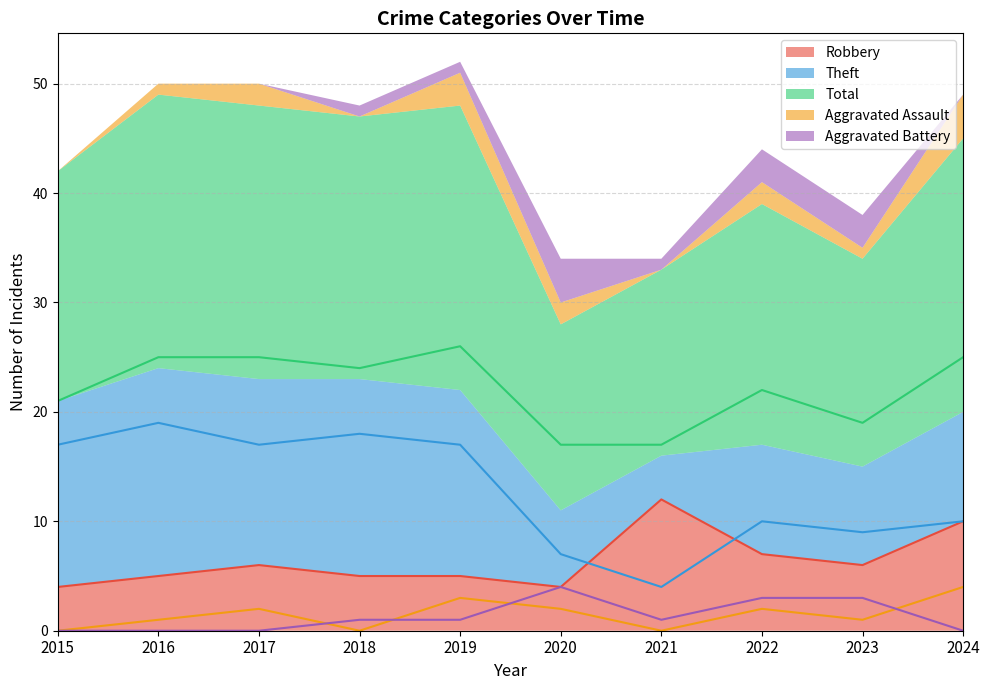

Rank the series by their maximum value, from lowest to highest.

Aggravated Assault, Aggravated Battery, Robbery, Theft, Total